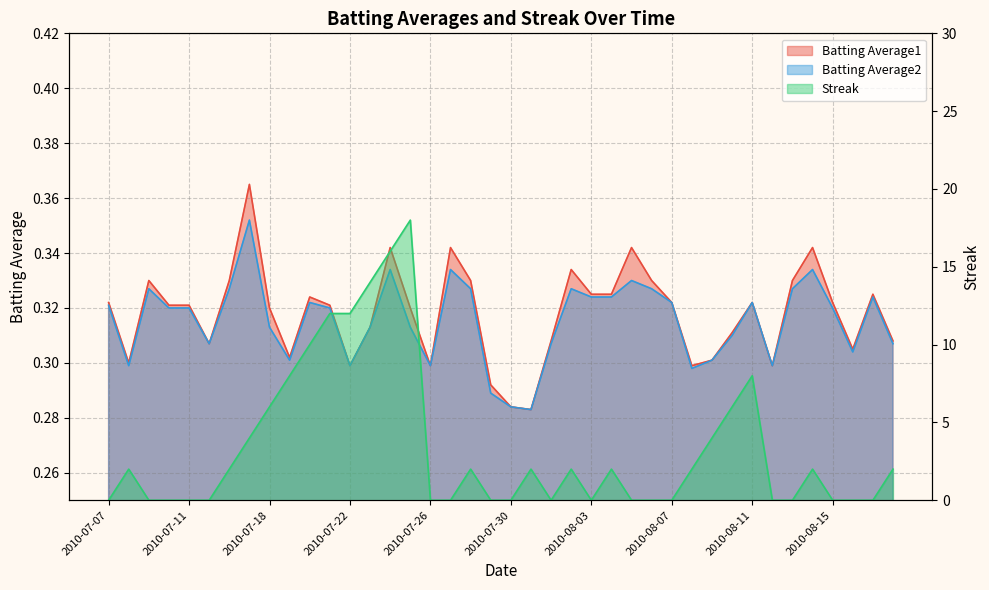

Which series changed the most between 2010-07-23 and 2010-08-07?

Streak